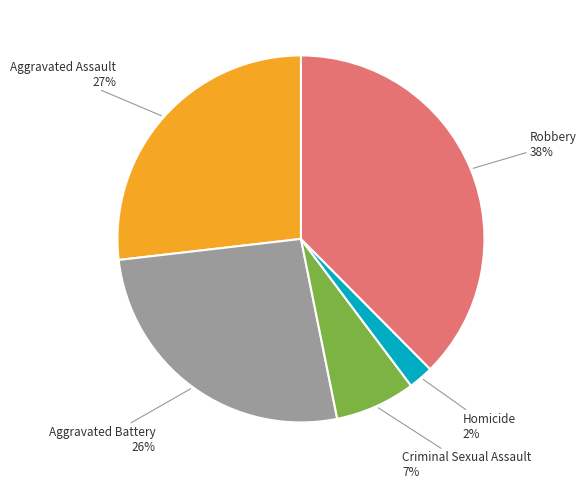

Does any single category account for the majority?

No